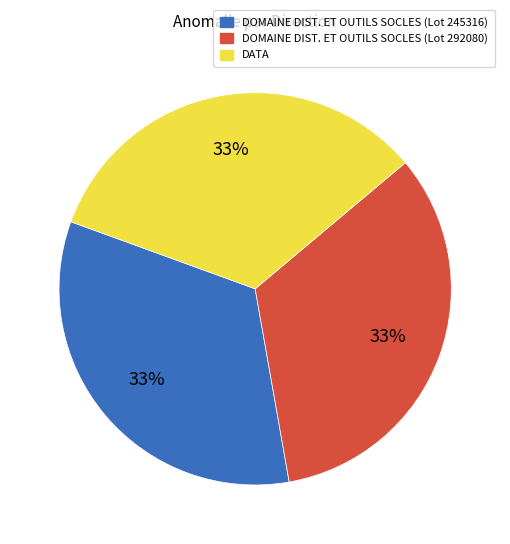

To the nearest percent, what percentage of the pie is DOMAINE DIST. ET OUTILS SOCLES (Lot 245316)?

33%